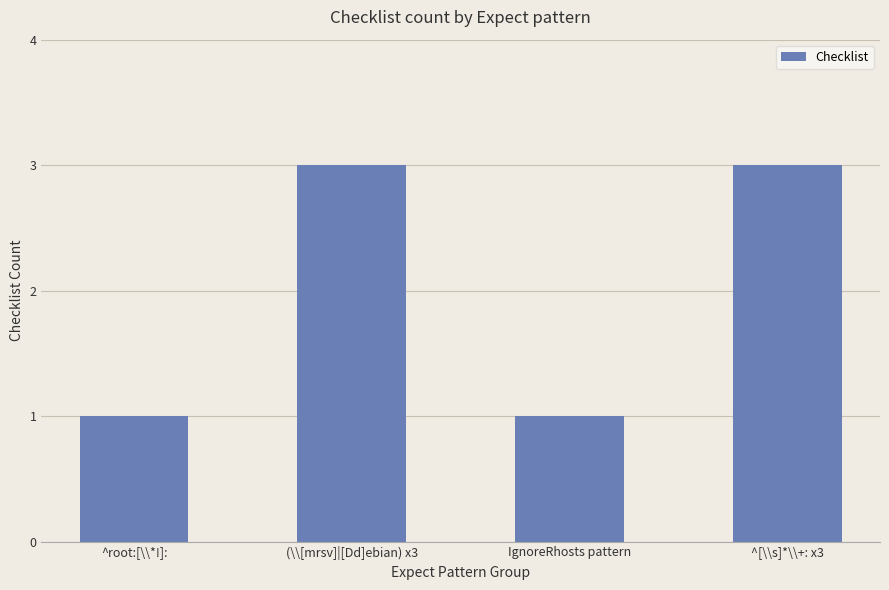

Reading left to right, transcribe all the data shown in this chart.

^root:[\\*!]:=1	(\\[mrsv]|[Dd]ebian) x3=3	IgnoreRhosts pattern=1	^[\\s]*\\+: x3=3